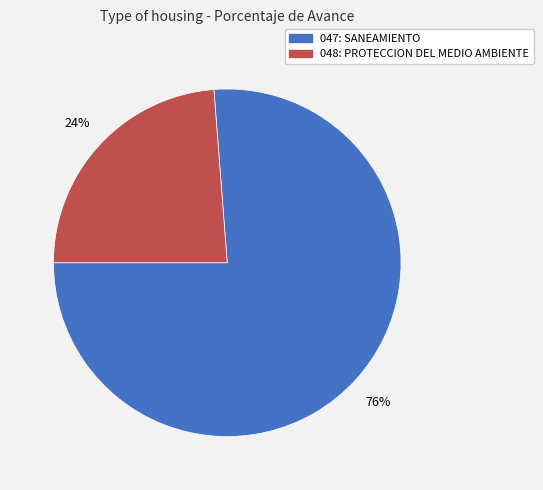

To the nearest percent, what is the difference between the largest and smallest slice percentages?

52%